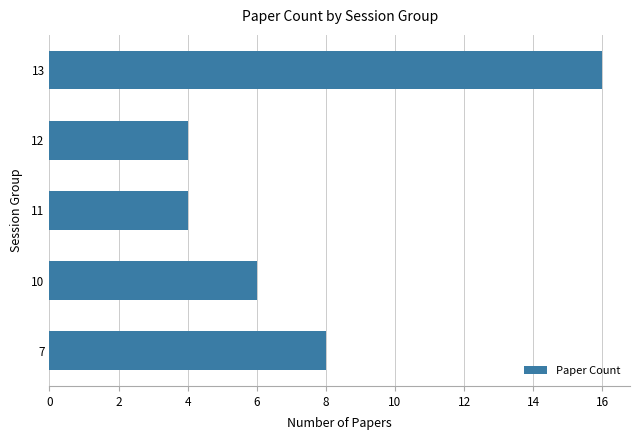

The chart shows a value of 16 at 13. True or false?

True